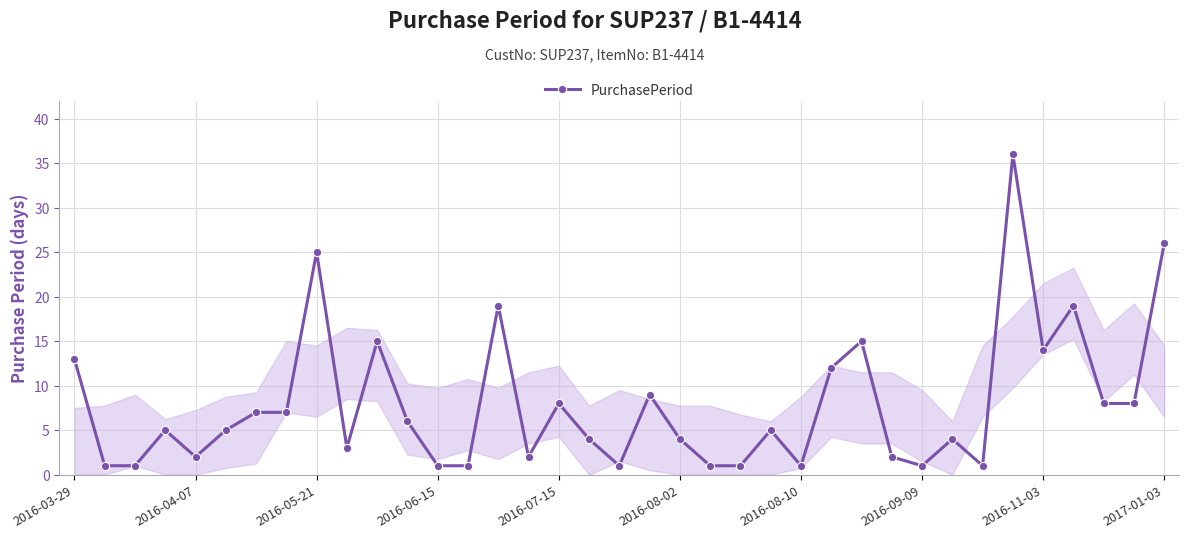

How many lines are shown in the chart?

1